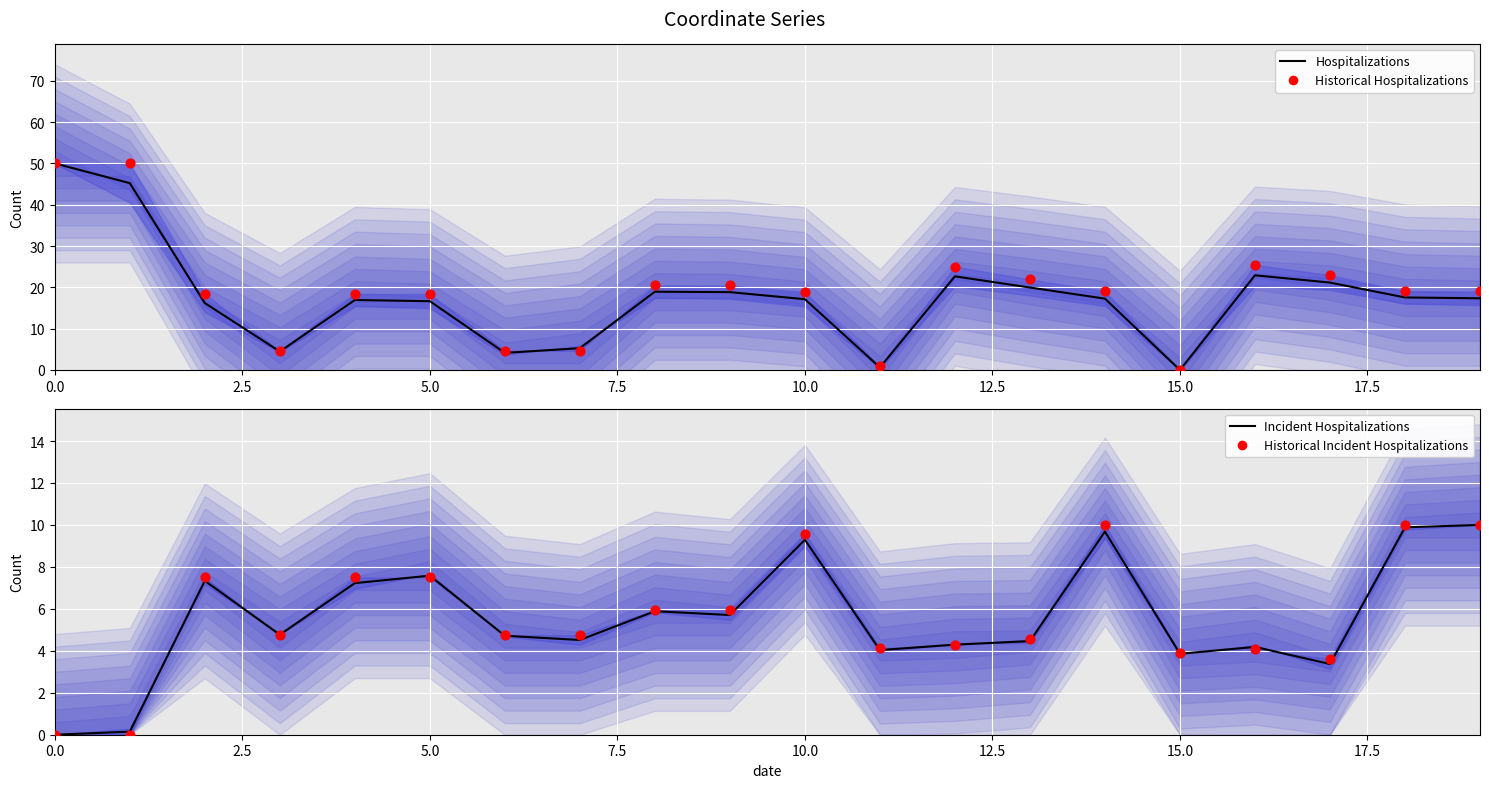

What are all the series names shown in the legend?

Hospitalizations, Historical Hospitalizations, Incident Hospitalizations, Historical Incident Hospitalizations